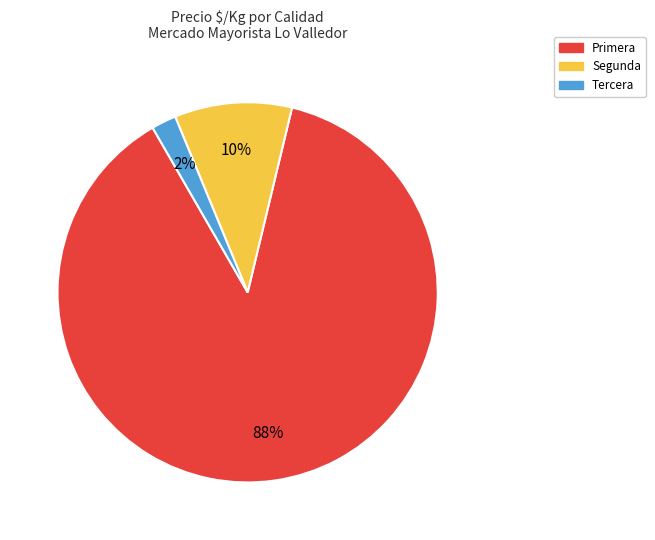

The Segunda slice represents 10% of the pie. True or false?

True